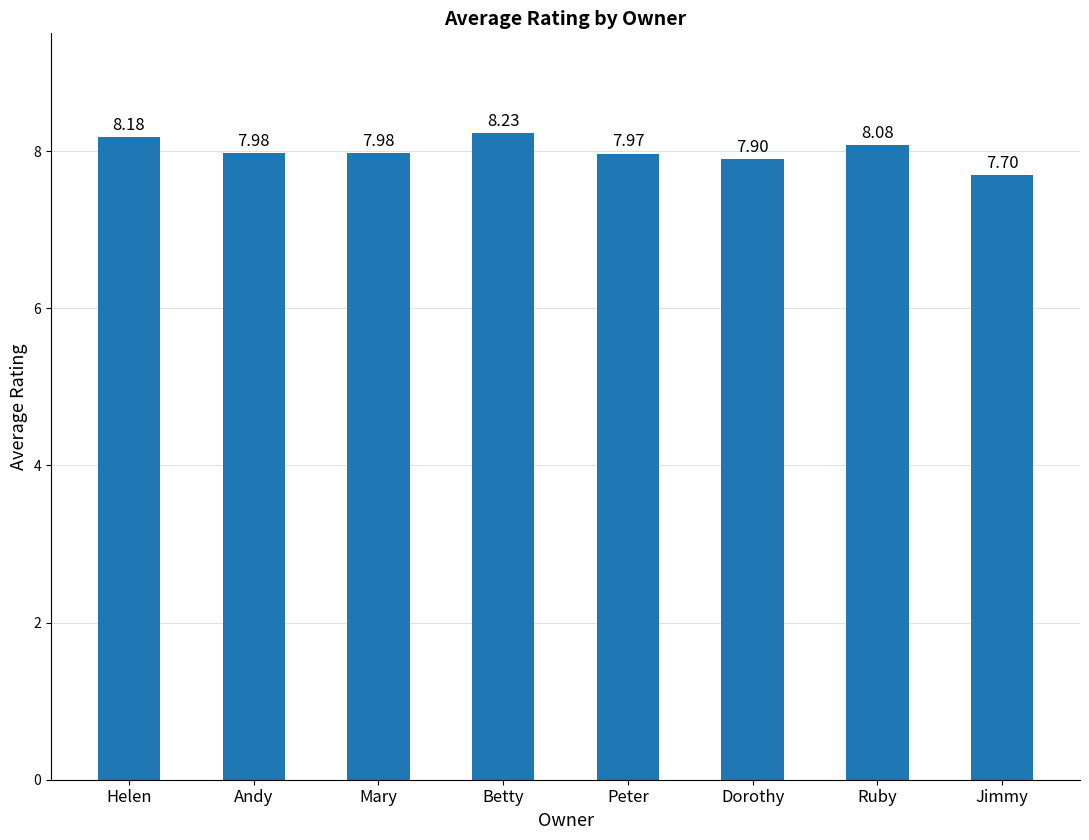

Reading right to left, extract all data points from this chart.

Jimmy=7.7	Ruby=8.1	Dorothy=7.9	Peter=8.0	Betty=8.2	Mary=8.0	Andy=8.0	Helen=8.2